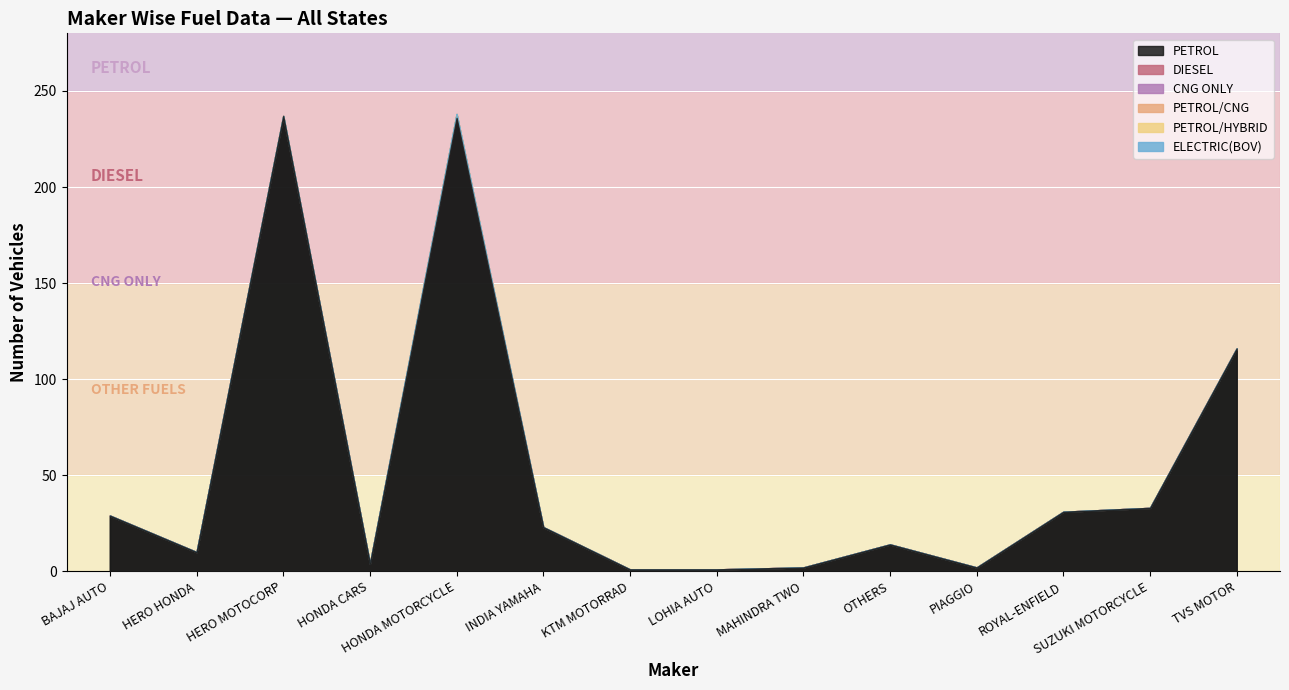

Which category has the highest value in the DIESEL series?

HONDA MOTORCYCLE